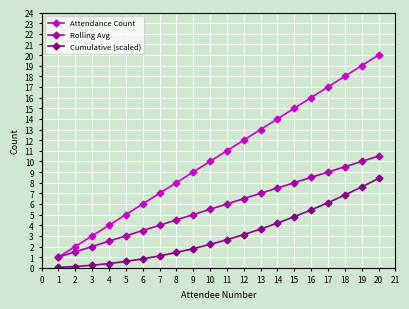

List the series in order of their peak value, lowest first.

Cumulative (scaled), Rolling Avg, Attendance Count